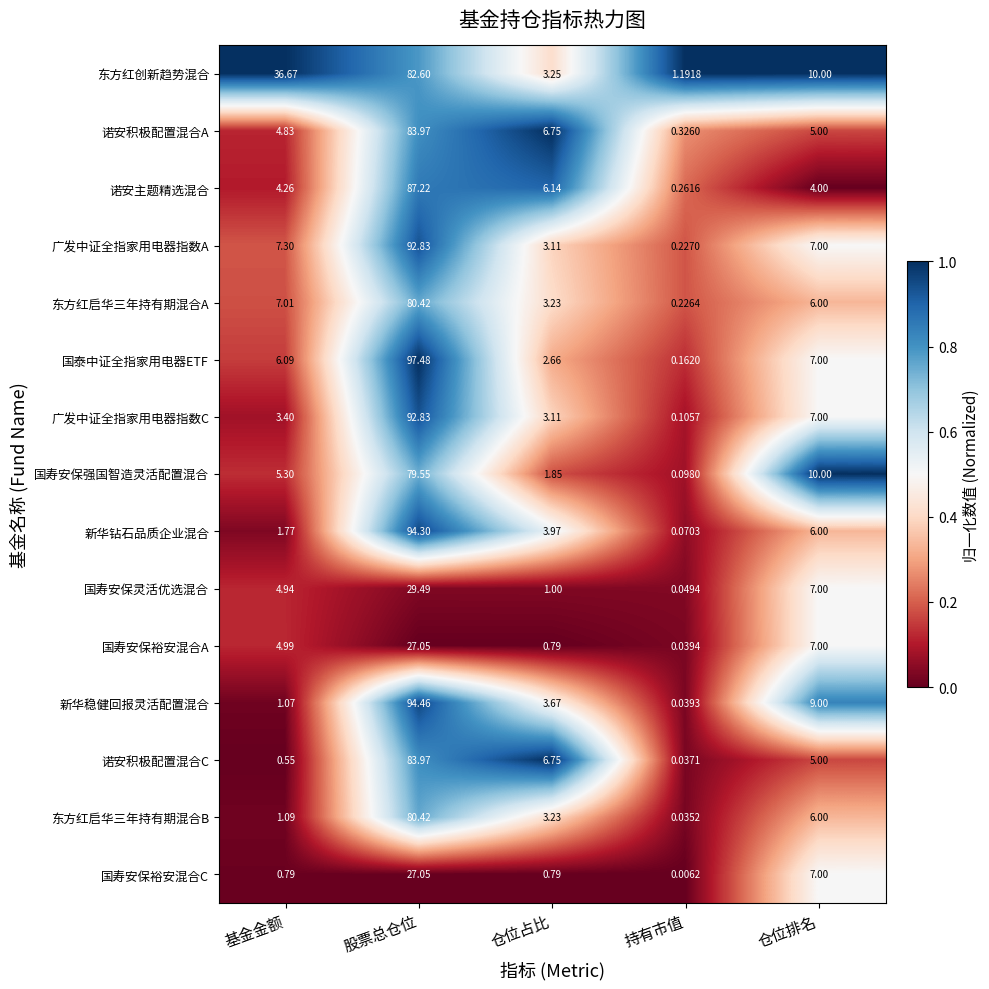

Between 持有市值 and 仓位排名, which series saw the biggest shift?

国寿安保强国智造灵活配置混合